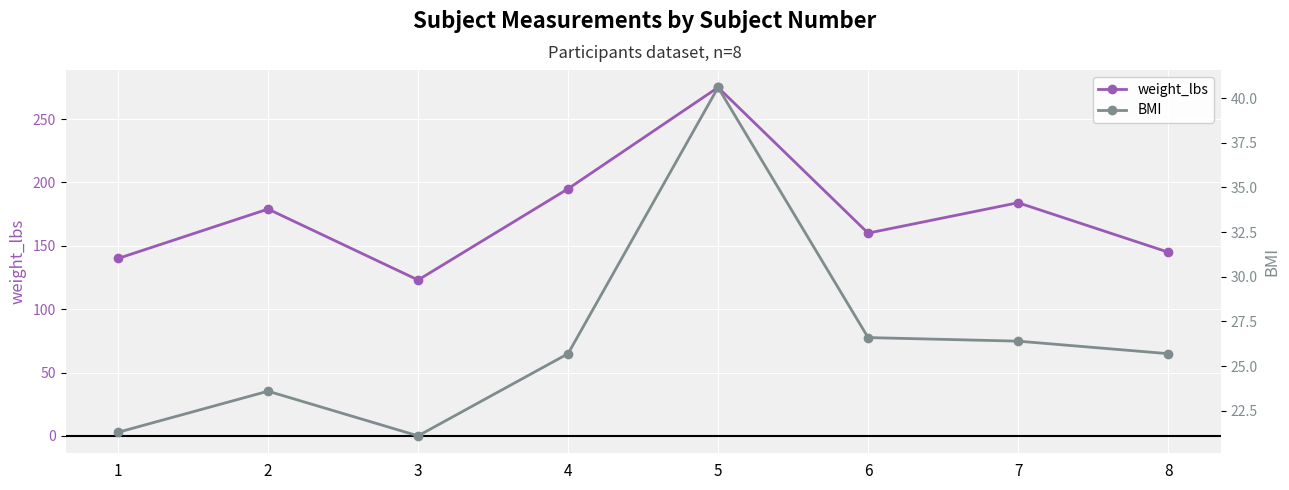

Between 1 and 6, which series saw the biggest shift?

weight_lbs